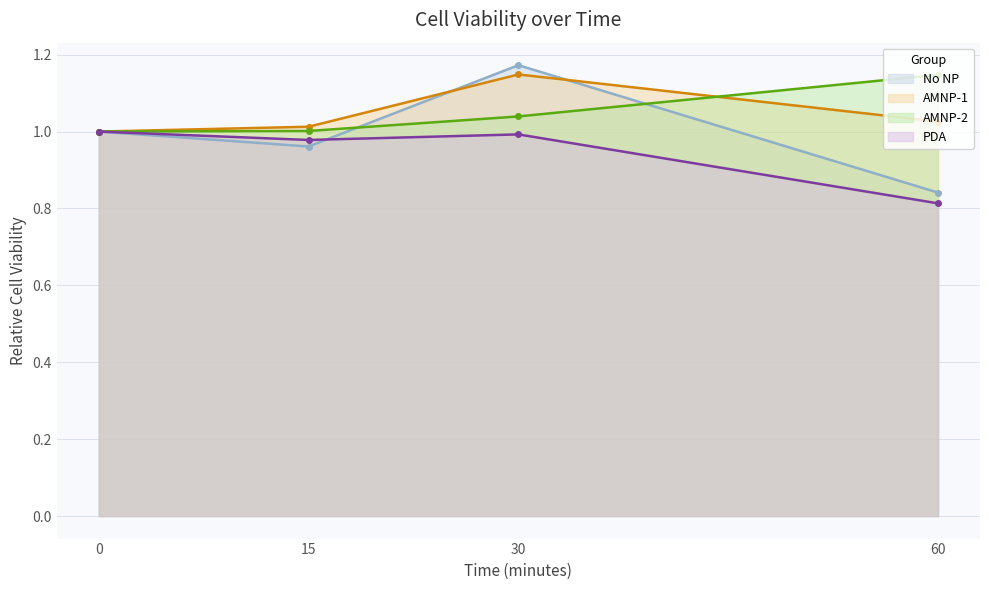

What is the minimum value for AMNP-2?

1.0